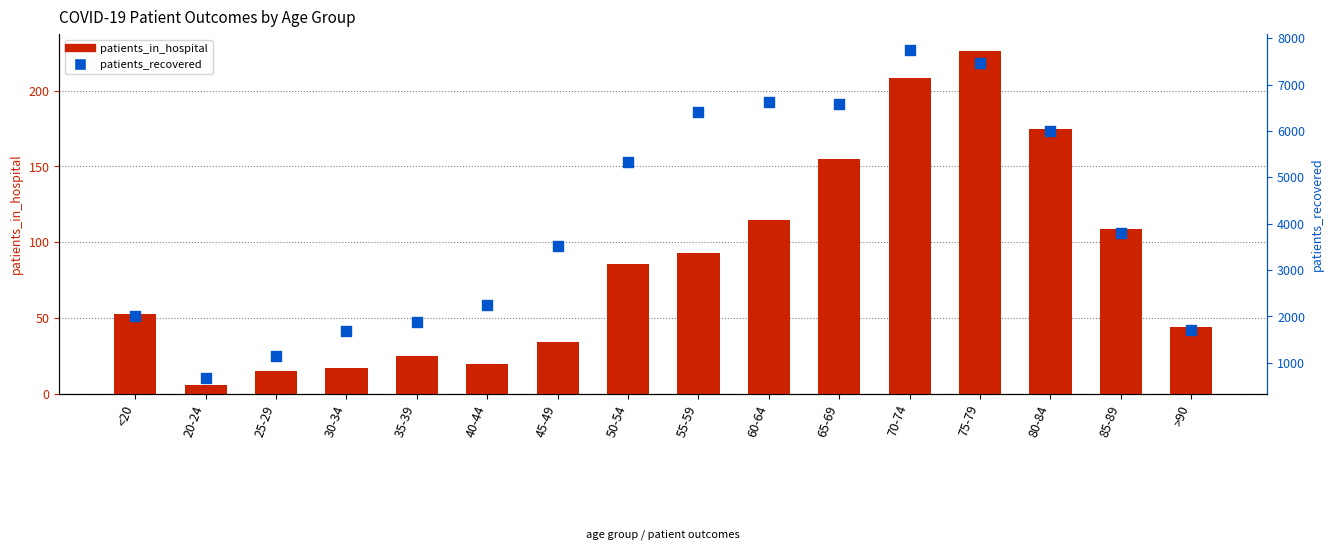

Which series has the largest total across all categories?

patients_recovered